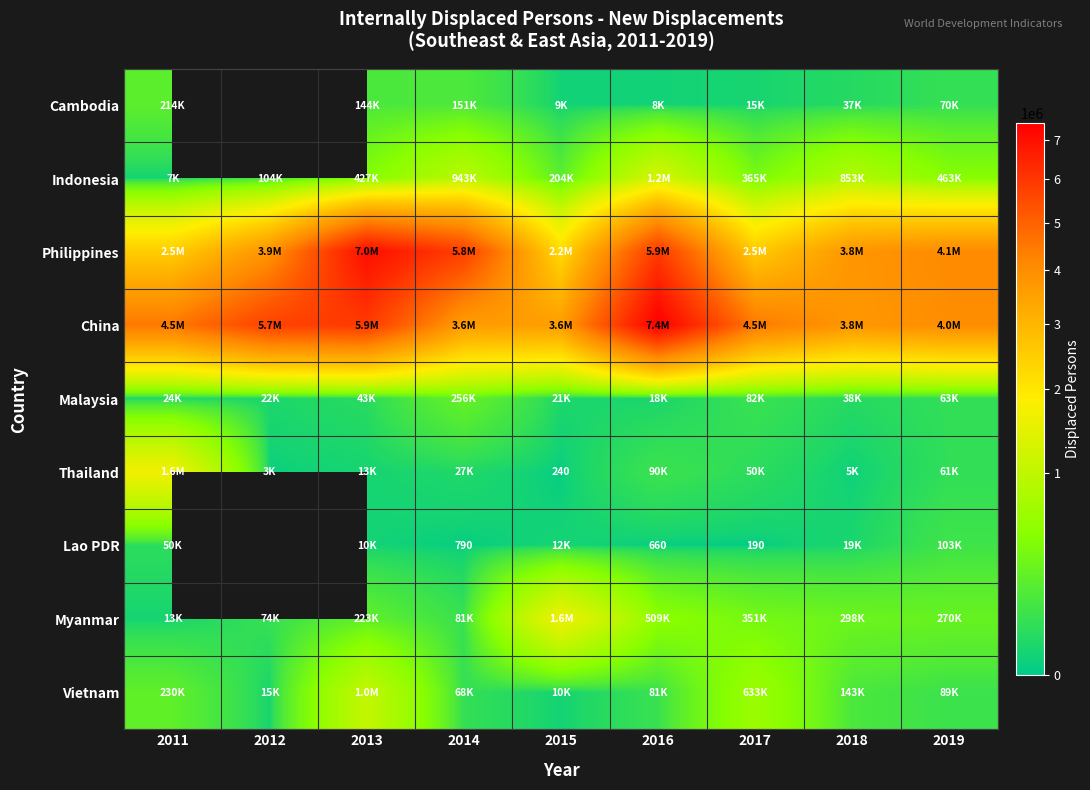

The Thailand series shows 152 at 2015. True or false?

False